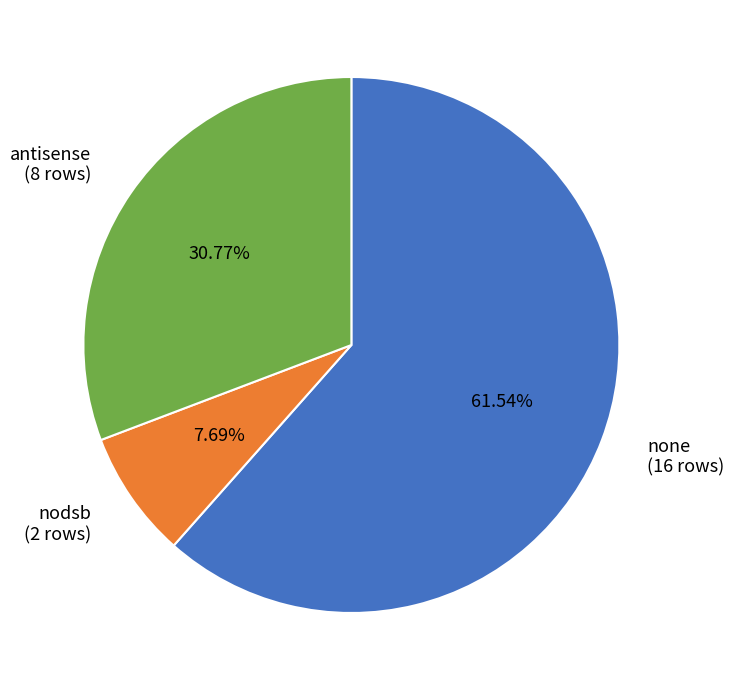

What is the smallest slice in the pie chart?

nodsb